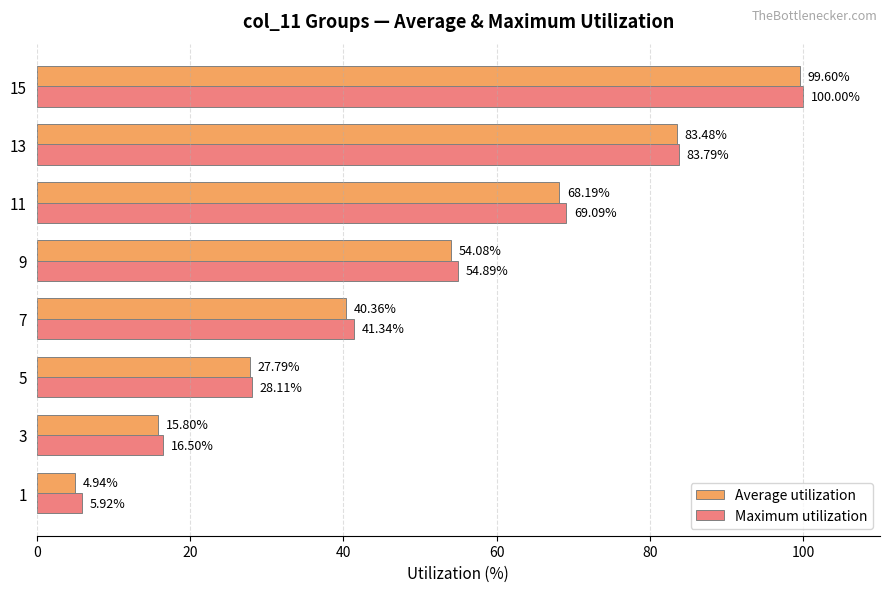

What is the difference between the Maximum utilization values at 3 and 13?

67.3